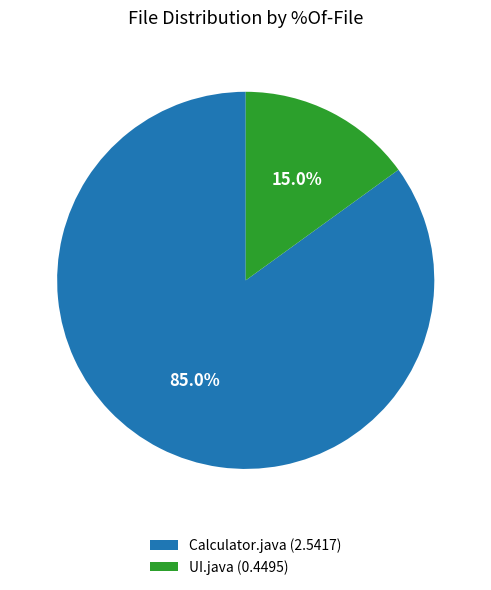

What percentage is NOT represented by UI.java (0.4495)?

85.0%